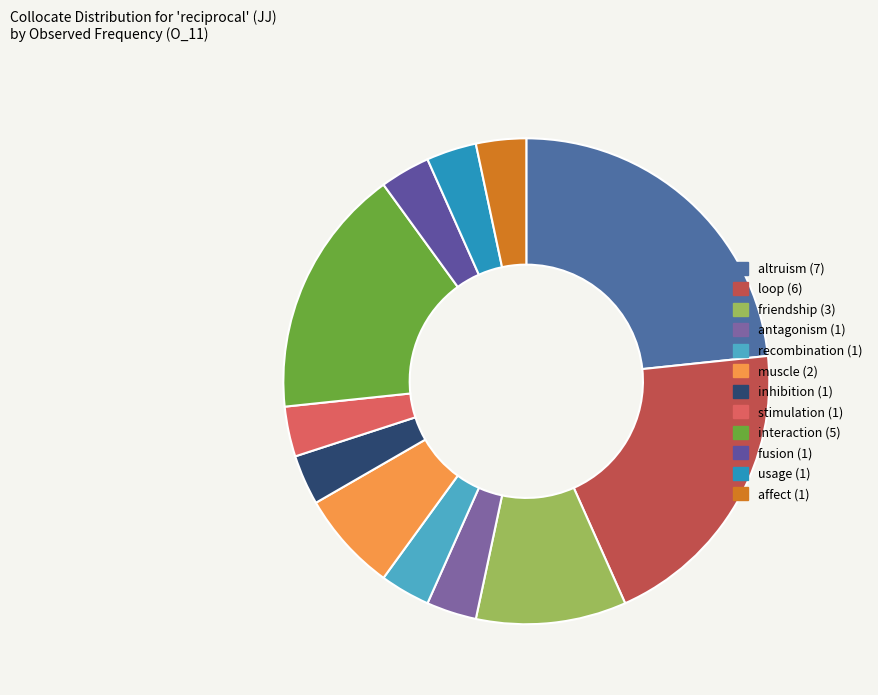

The loop slice represents 7% of the pie. True or false?

False